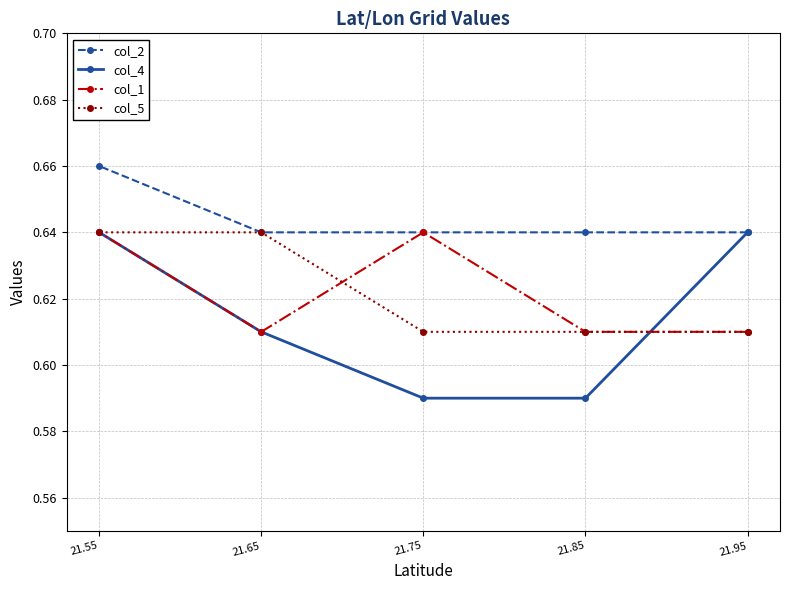

The value of col_2 at 21.75 is 1.2. True or false?

False